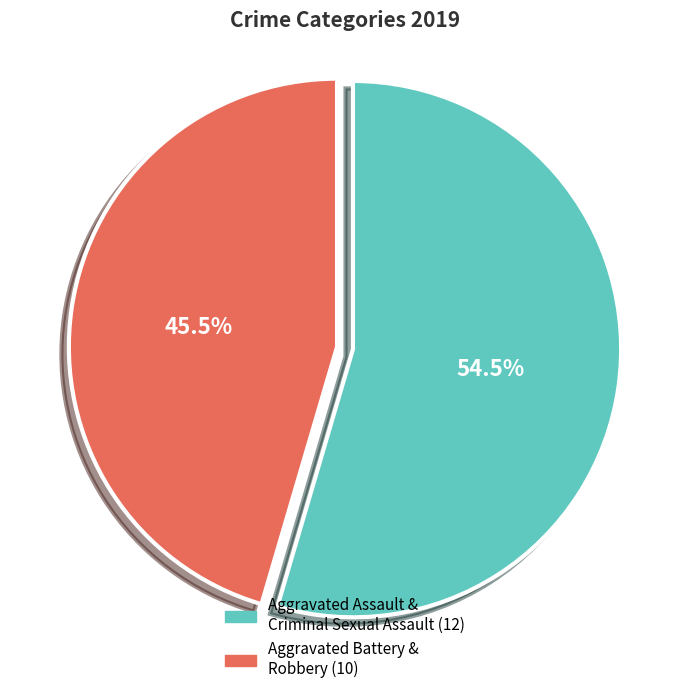

Is there a majority slice in this chart?

Yes